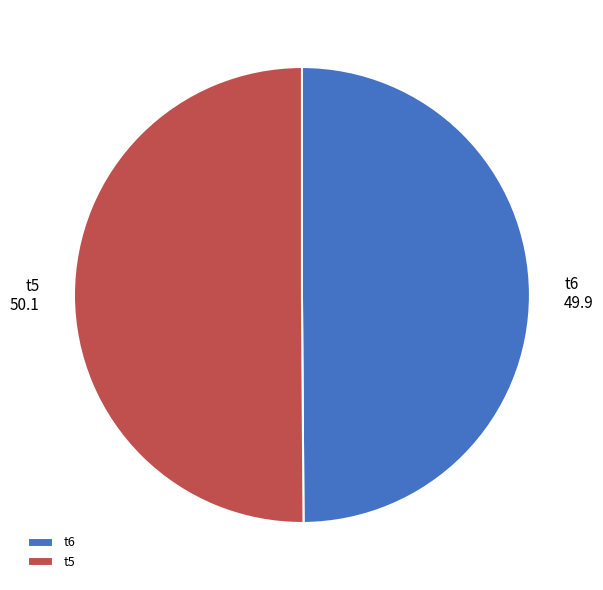

The t6 slice represents 50% of the pie. True or false?

True